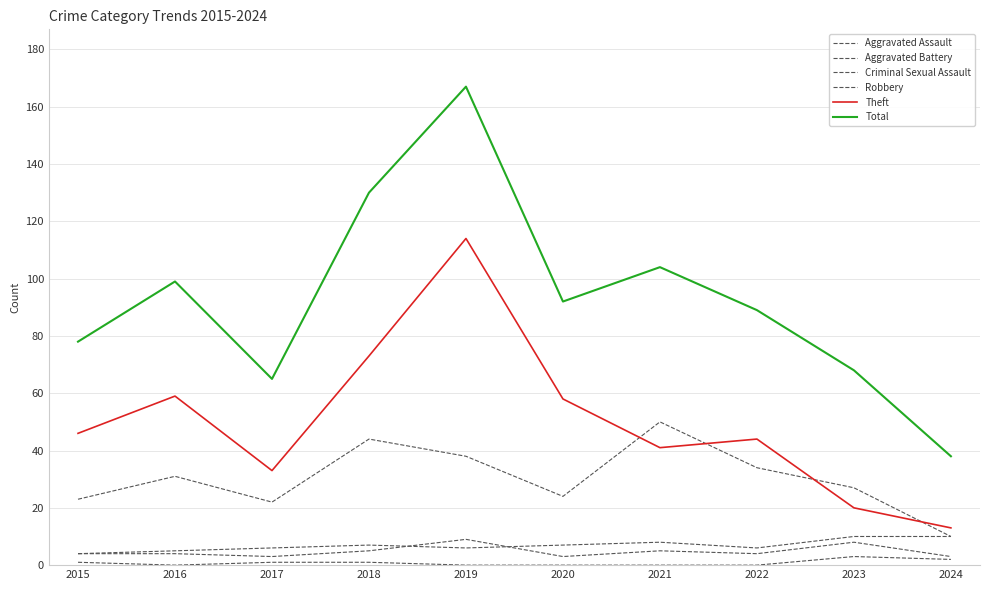

How many Aggravated Assault values are between 3 and 5?

8